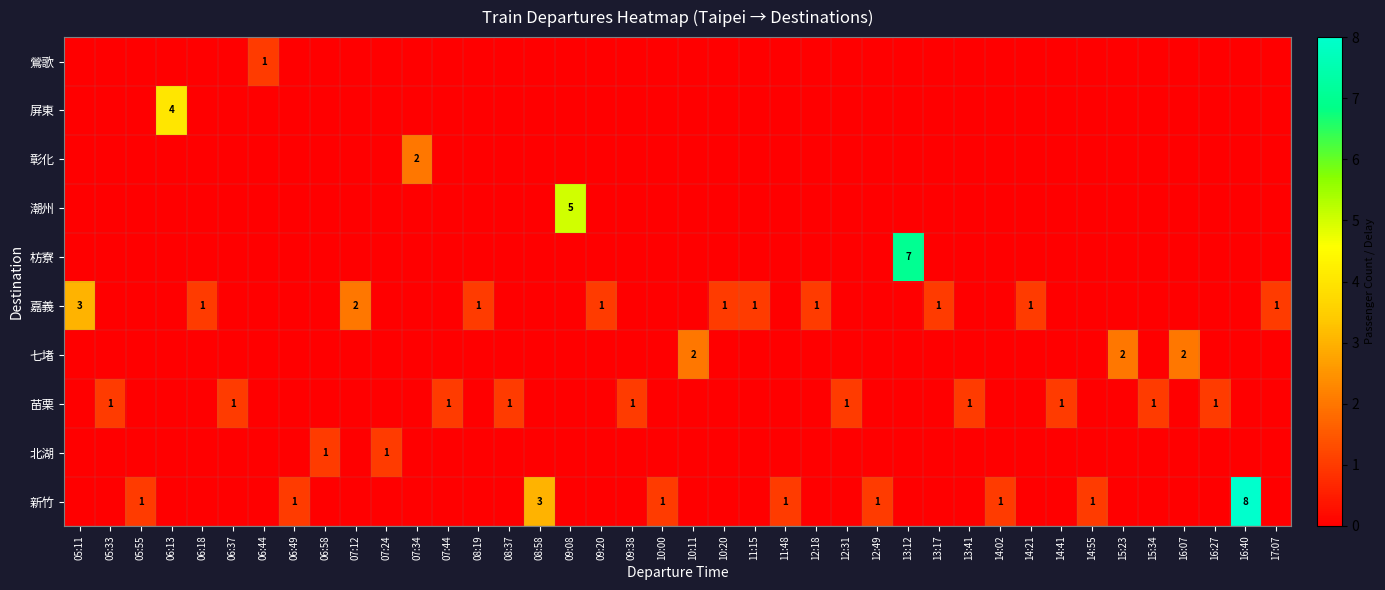

The value of 七堵 at 16:07 is 2. True or false?

True